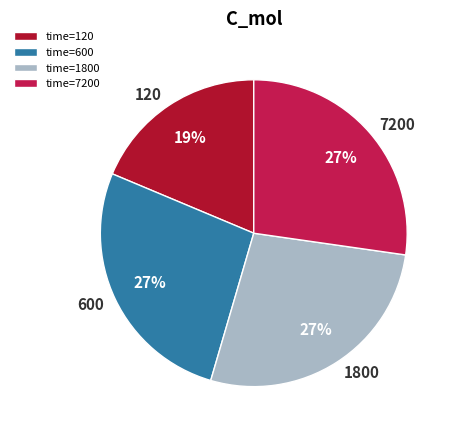

What is the ratio of the value at time=1800 to the value at time=7200?

1.0